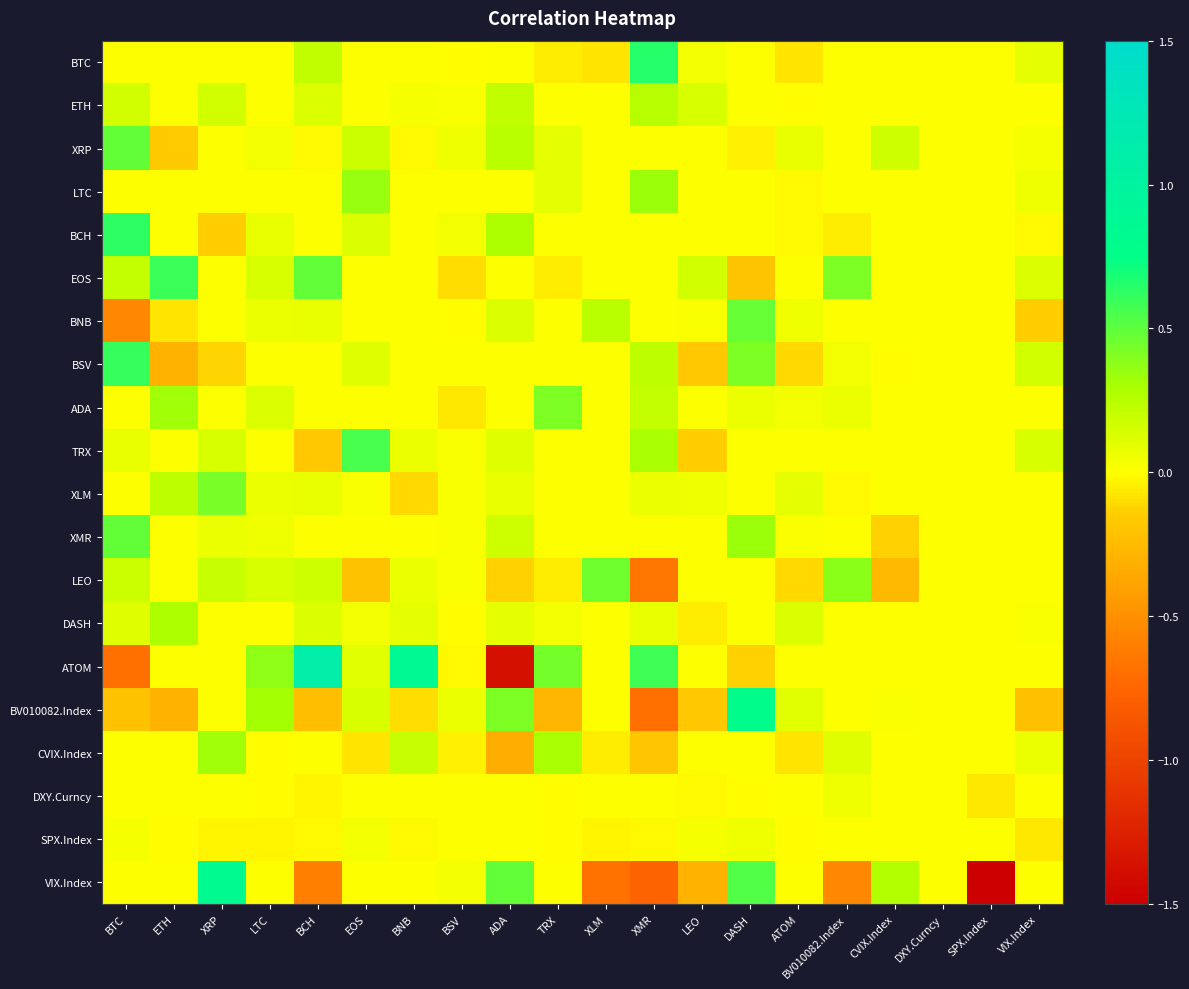

Reading left to right, extract all data points from this chart.

BTC: BTC=0.0	ETH=0.0	XRP=0.0	LTC=0.0	BCH=0.2	EOS=0.0	BNB=0.0	BSV=-0.0	ADA=0.0	TRX=-0.1	XLM=-0.1	XMR=0.6	LEO=0.0	DASH=0.0	ATOM=-0.1	BV010082.Index=0.0	CVIX.Index=0.0	DXY.Curncy=0.0	SPX.Index=0.0	VIX.Index=0.1
ETH: BTC=0.2	ETH=0.0	XRP=0.2	LTC=0.0	BCH=0.1	EOS=0.0	BNB=0.0	BSV=0.0	ADA=0.2	TRX=0.0	XLM=0.0	XMR=0.2	LEO=0.1	DASH=0.0	ATOM=-0.0	BV010082.Index=0.0	CVIX.Index=0.0	DXY.Curncy=0.0	SPX.Index=0.0	VIX.Index=0.0
XRP: BTC=0.5	ETH=-0.2	XRP=0.0	LTC=0.0	BCH=-0.0	EOS=0.2	BNB=-0.0	BSV=0.1	ADA=0.2	TRX=0.1	XLM=0.0	XMR=0.0	LEO=0.0	DASH=-0.0	ATOM=0.1	BV010082.Index=0.0	CVIX.Index=0.2	DXY.Curncy=0.0	SPX.Index=0.0	VIX.Index=0.0
LTC: BTC=0.0	ETH=0.0	XRP=0.0	LTC=0.0	BCH=0.0	EOS=0.3	BNB=0.0	BSV=0.0	ADA=0.0	TRX=0.1	XLM=0.0	XMR=0.3	LEO=0.0	DASH=0.0	ATOM=-0.0	BV010082.Index=0.0	CVIX.Index=0.0	DXY.Curncy=0.0	SPX.Index=0.0	VIX.Index=0.0
BCH: BTC=0.6	ETH=0.0	XRP=-0.1	LTC=0.1	BCH=0.0	EOS=0.1	BNB=-0.0	BSV=0.0	ADA=0.3	TRX=0.0	XLM=0.0	XMR=0.0	LEO=0.0	DASH=0.0	ATOM=-0.0	BV010082.Index=-0.1	CVIX.Index=0.0	DXY.Curncy=0.0	SPX.Index=0.0	VIX.Index=-0.0
EOS: BTC=0.2	ETH=0.6	XRP=0.0	LTC=0.1	BCH=0.5	EOS=0.0	BNB=0.0	BSV=-0.1	ADA=0.0	TRX=-0.1	XLM=0.0	XMR=0.0	LEO=0.2	DASH=-0.2	ATOM=0.0	BV010082.Index=0.4	CVIX.Index=0.0	DXY.Curncy=0.0	SPX.Index=0.0	VIX.Index=0.1
BNB: BTC=-0.5	ETH=-0.1	XRP=0.0	LTC=0.1	BCH=0.1	EOS=0.0	BNB=0.0	BSV=-0.0	ADA=0.1	TRX=0.0	XLM=0.2	XMR=0.0	LEO=0.0	DASH=0.5	ATOM=0.1	BV010082.Index=0.0	CVIX.Index=0.0	DXY.Curncy=0.0	SPX.Index=0.0	VIX.Index=-0.1
BSV: BTC=0.6	ETH=-0.3	XRP=-0.1	LTC=0.0	BCH=0.0	EOS=0.1	BNB=0.0	BSV=0.0	ADA=0.0	TRX=0.0	XLM=0.0	XMR=0.2	LEO=-0.2	DASH=0.4	ATOM=-0.1	BV010082.Index=0.0	CVIX.Index=-0.0	DXY.Curncy=0.0	SPX.Index=0.0	VIX.Index=0.2
ADA: BTC=0.0	ETH=0.3	XRP=0.0	LTC=0.1	BCH=0.0	EOS=0.0	BNB=0.0	BSV=-0.1	ADA=0.0	TRX=0.4	XLM=0.0	XMR=0.2	LEO=0.0	DASH=0.1	ATOM=0.0	BV010082.Index=0.1	CVIX.Index=0.0	DXY.Curncy=0.0	SPX.Index=0.0	VIX.Index=0.0
TRX: BTC=0.1	ETH=0.0	XRP=0.1	LTC=0.0	BCH=-0.2	EOS=0.6	BNB=0.1	BSV=0.0	ADA=0.1	TRX=0.0	XLM=0.0	XMR=0.3	LEO=-0.1	DASH=0.0	ATOM=0.0	BV010082.Index=0.0	CVIX.Index=0.0	DXY.Curncy=0.0	SPX.Index=0.0	VIX.Index=0.1
XLM: BTC=0.0	ETH=0.2	XRP=0.4	LTC=0.1	BCH=0.1	EOS=0.0	BNB=-0.1	BSV=0.0	ADA=0.1	TRX=0.0	XLM=0.0	XMR=0.1	LEO=0.0	DASH=0.0	ATOM=0.1	BV010082.Index=-0.0	CVIX.Index=0.0	DXY.Curncy=0.0	SPX.Index=0.0	VIX.Index=0.0
XMR: BTC=0.5	ETH=0.0	XRP=0.1	LTC=0.1	BCH=0.0	EOS=0.0	BNB=0.0	BSV=0.0	ADA=0.2	TRX=0.0	XLM=0.0	XMR=0.0	LEO=0.0	DASH=0.3	ATOM=0.0	BV010082.Index=0.0	CVIX.Index=-0.1	DXY.Curncy=0.0	SPX.Index=0.0	VIX.Index=0.0
LEO: BTC=0.2	ETH=0.0	XRP=0.2	LTC=0.1	BCH=0.2	EOS=-0.2	BNB=0.1	BSV=0.0	ADA=-0.1	TRX=-0.0	XLM=0.4	XMR=-0.7	LEO=0.0	DASH=0.0	ATOM=-0.1	BV010082.Index=0.4	CVIX.Index=-0.3	DXY.Curncy=0.0	SPX.Index=0.0	VIX.Index=0.0
DASH: BTC=0.1	ETH=0.3	XRP=0.0	LTC=0.0	BCH=0.1	EOS=0.0	BNB=0.1	BSV=-0.0	ADA=0.1	TRX=0.0	XLM=0.0	XMR=0.1	LEO=-0.0	DASH=0.0	ATOM=0.1	BV010082.Index=0.0	CVIX.Index=0.0	DXY.Curncy=0.0	SPX.Index=0.0	VIX.Index=0.0
ATOM: BTC=-0.7	ETH=0.0	XRP=0.0	LTC=0.4	BCH=1.1	EOS=0.1	BNB=0.9	BSV=-0.0	ADA=-1.4	TRX=0.4	XLM=0.0	XMR=0.6	LEO=0.0	DASH=-0.1	ATOM=0.0	BV010082.Index=0.0	CVIX.Index=0.0	DXY.Curncy=0.0	SPX.Index=0.0	VIX.Index=0.0
BV010082.Index: BTC=-0.2	ETH=-0.3	XRP=0.0	LTC=0.3	BCH=-0.2	EOS=0.1	BNB=-0.1	BSV=0.1	ADA=0.4	TRX=-0.3	XLM=0.0	XMR=-0.7	LEO=-0.2	DASH=0.8	ATOM=0.1	BV010082.Index=0.0	CVIX.Index=0.0	DXY.Curncy=0.0	SPX.Index=0.0	VIX.Index=-0.2
CVIX.Index: BTC=0.0	ETH=0.0	XRP=0.3	LTC=-0.0	BCH=0.0	EOS=-0.1	BNB=0.2	BSV=-0.0	ADA=-0.3	TRX=0.3	XLM=-0.1	XMR=-0.2	LEO=0.0	DASH=0.0	ATOM=-0.1	BV010082.Index=0.1	CVIX.Index=0.0	DXY.Curncy=0.0	SPX.Index=0.0	VIX.Index=0.1
DXY.Curncy: BTC=0.0	ETH=0.0	XRP=0.0	LTC=-0.0	BCH=-0.0	EOS=0.0	BNB=0.0	BSV=0.0	ADA=0.0	TRX=-0.0	XLM=0.0	XMR=0.0	LEO=-0.0	DASH=-0.0	ATOM=0.0	BV010082.Index=0.1	CVIX.Index=0.0	DXY.Curncy=0.0	SPX.Index=-0.1	VIX.Index=0.0
SPX.Index: BTC=0.0	ETH=-0.0	XRP=-0.0	LTC=-0.0	BCH=-0.0	EOS=0.0	BNB=-0.0	BSV=0.0	ADA=0.0	TRX=-0.0	XLM=-0.0	XMR=-0.0	LEO=0.0	DASH=0.1	ATOM=-0.0	BV010082.Index=0.0	CVIX.Index=0.0	DXY.Curncy=0.0	SPX.Index=0.0	VIX.Index=-0.1
VIX.Index: BTC=0.0	ETH=0.0	XRP=0.8	LTC=0.0	BCH=-0.6	EOS=0.0	BNB=0.0	BSV=0.0	ADA=0.5	TRX=0.0	XLM=-0.7	XMR=-0.8	LEO=-0.3	DASH=0.5	ATOM=0.0	BV010082.Index=-0.5	CVIX.Index=0.3	DXY.Curncy=0.0	SPX.Index=-3.2	VIX.Index=0.0